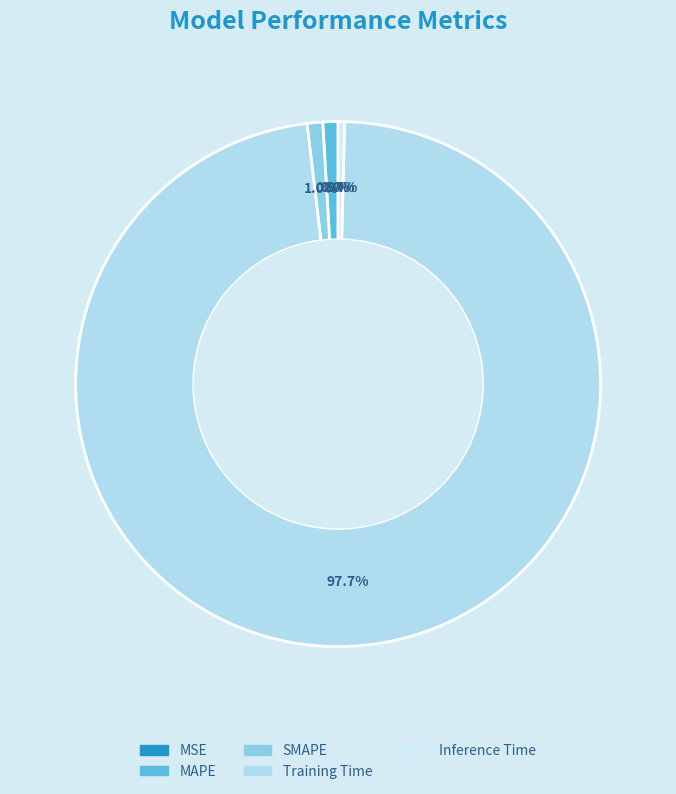

What is the majority slice?

Training Time